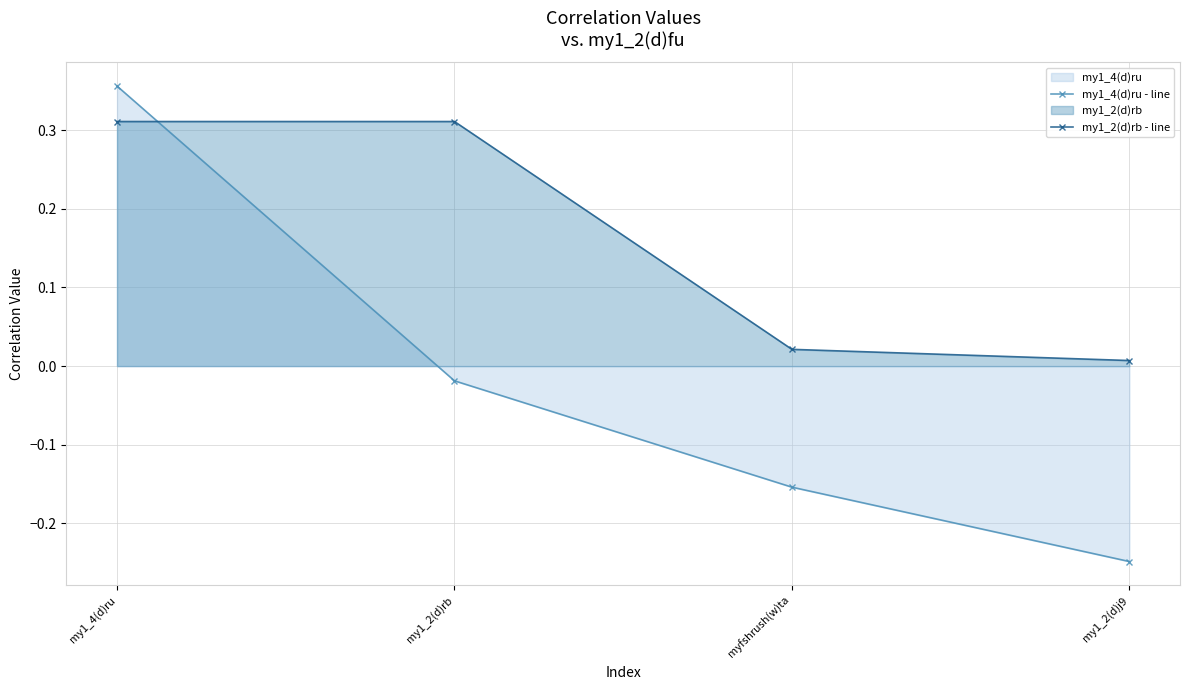

What is the difference between the second highest and minimum values in the my1_4(d)ru - line series?

0.2